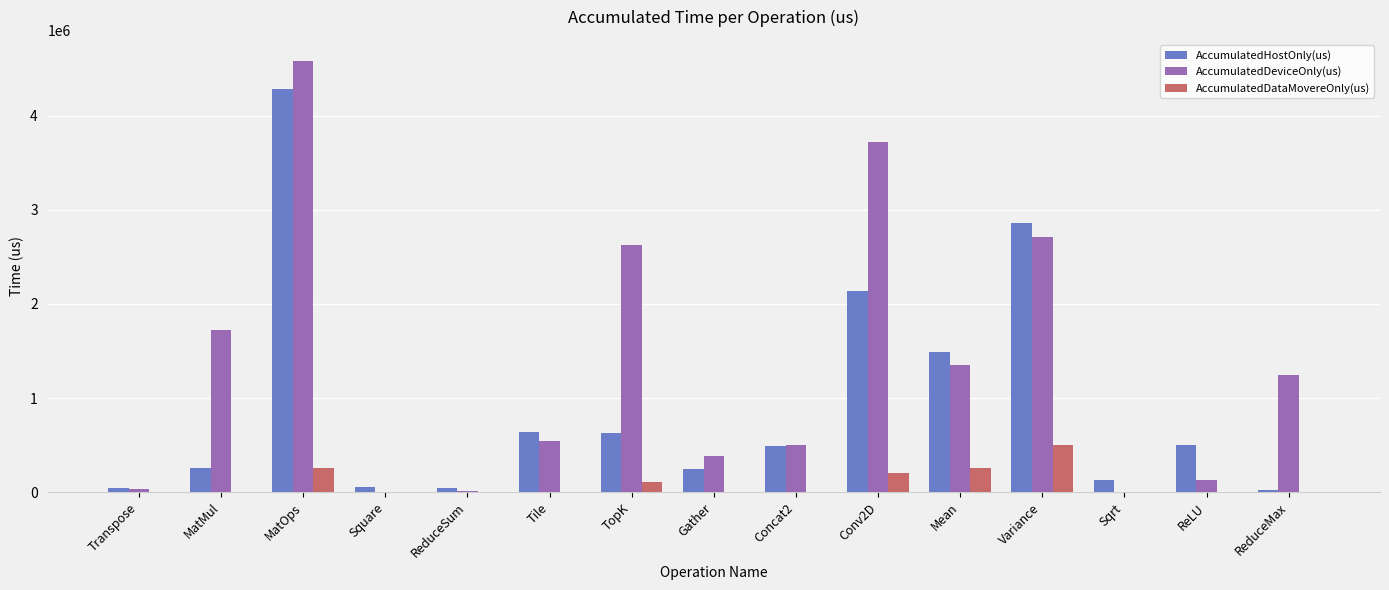

Between MatOps and Square, which series saw the biggest shift?

AccumulatedDeviceOnly(us)